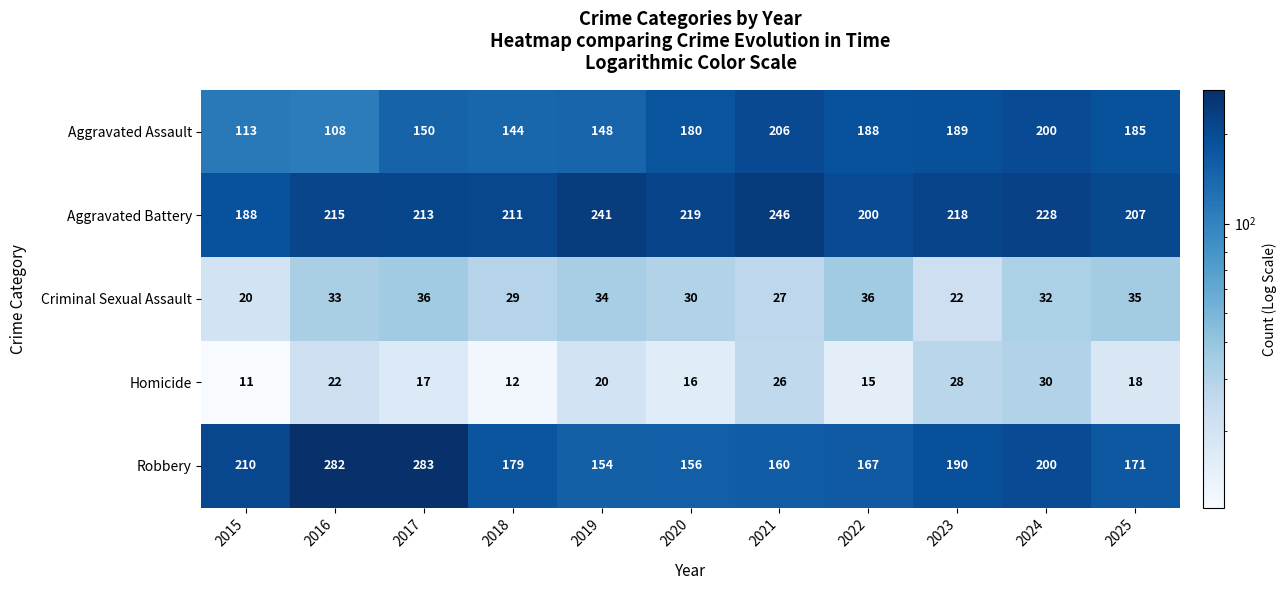

At which category is the sum across all series the highest?

2017